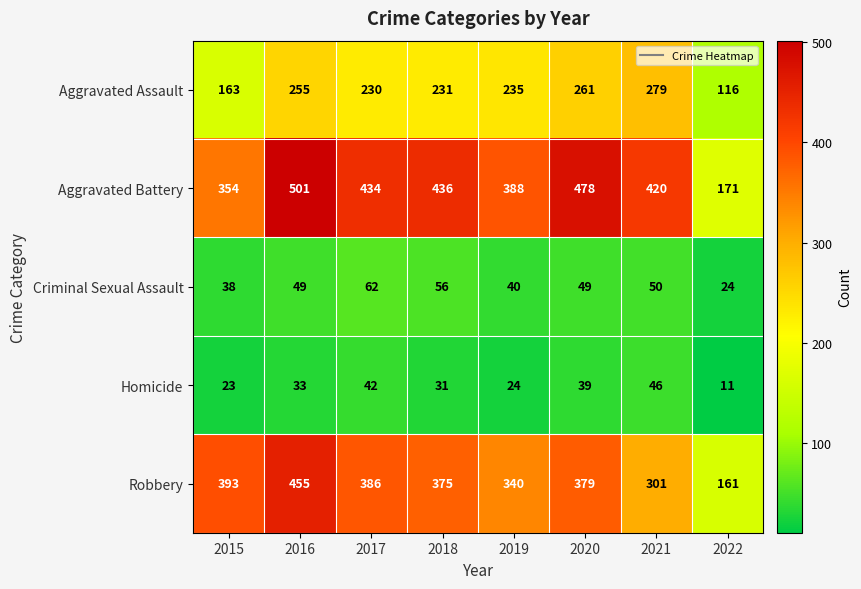

How many values in the Criminal Sexual Assault series are below 49?

3